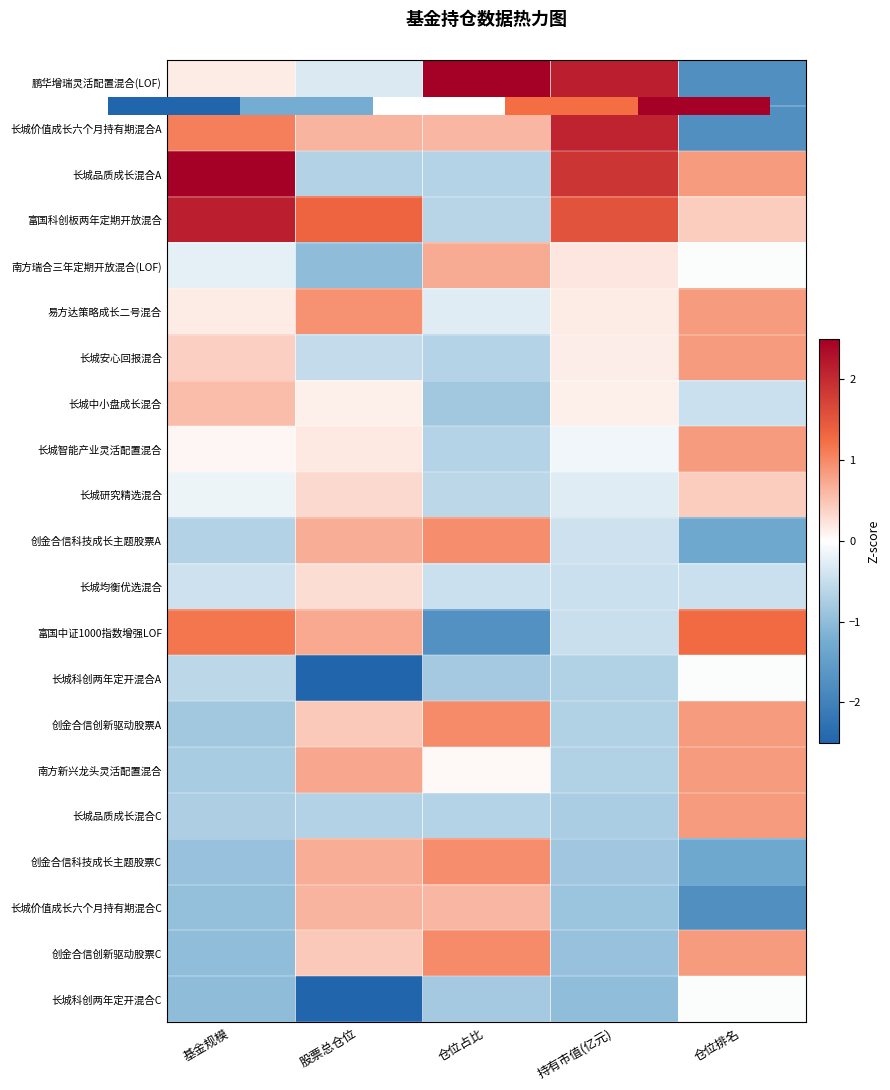

Which has a higher value, 仓位排名 or 仓位占比?

仓位占比